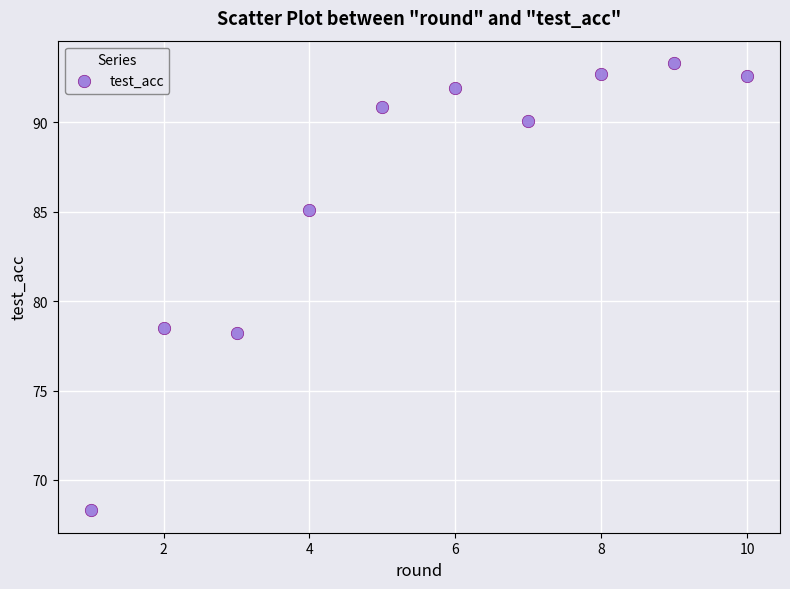

What is the average X value?

5.5